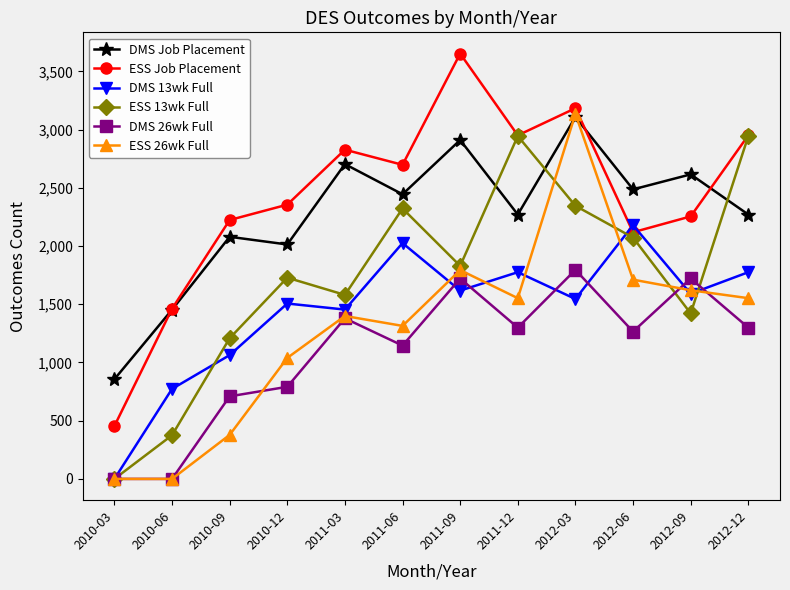

Which category has the lowest value in the ESS 13wk Full series?

2010-03